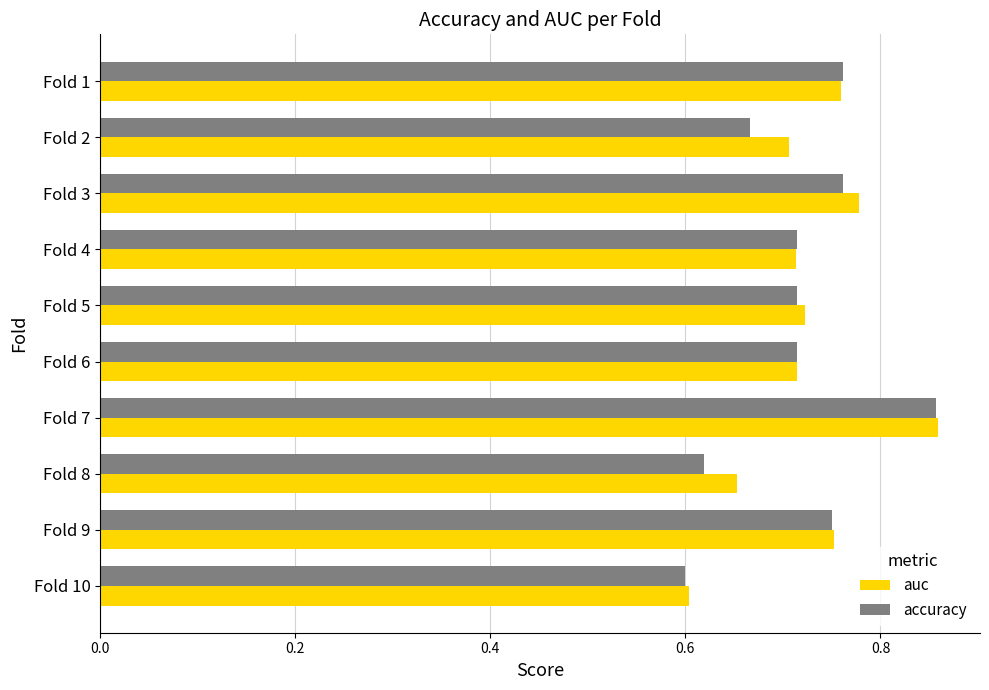

How many accuracy values are between 0 and 1?

10